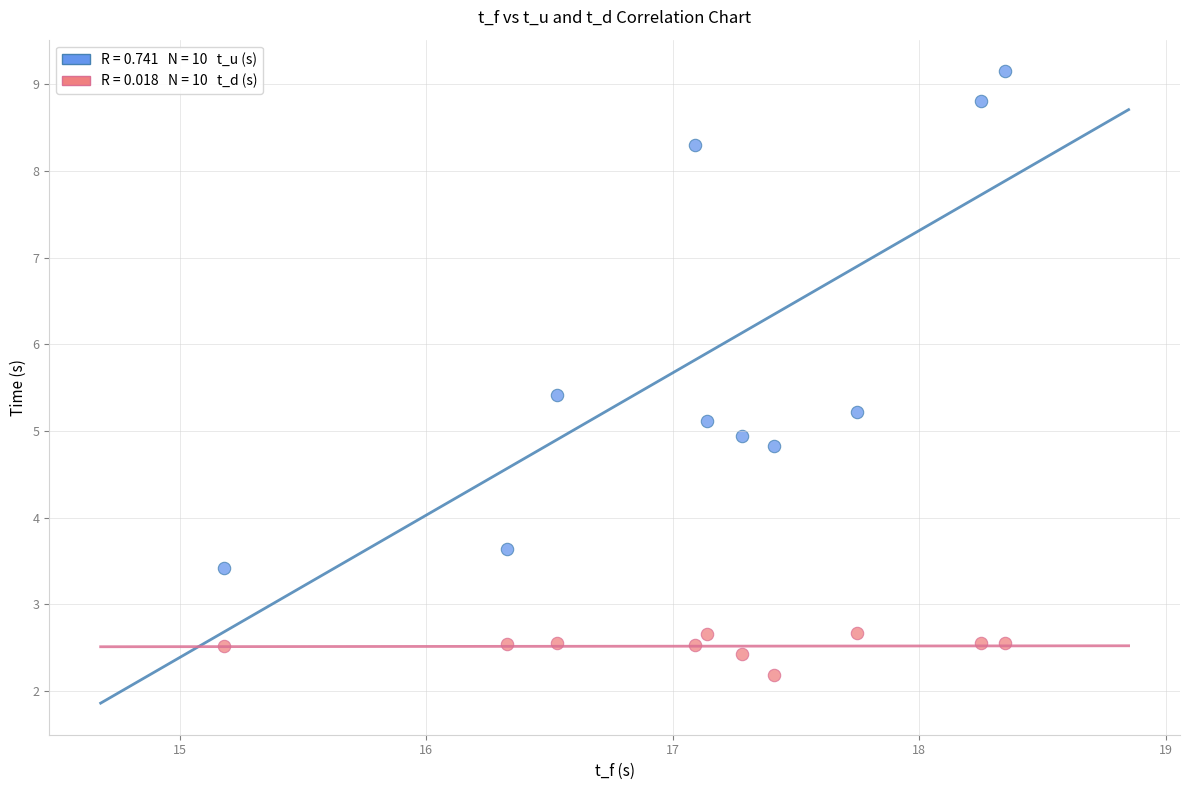

Across all data points, what is the range of X values (max minus min)?

3.2